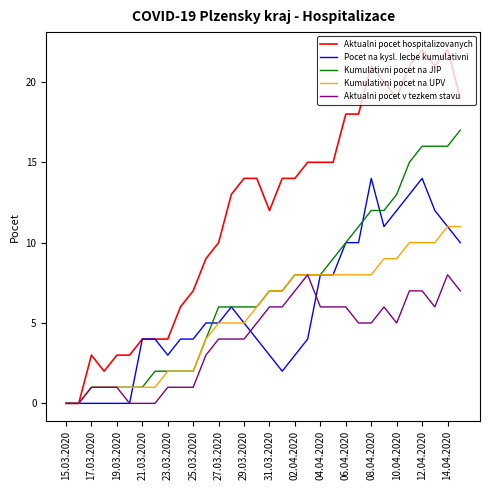

Which series has the widest spread of values?

Aktualni pocet hospitalizovanych